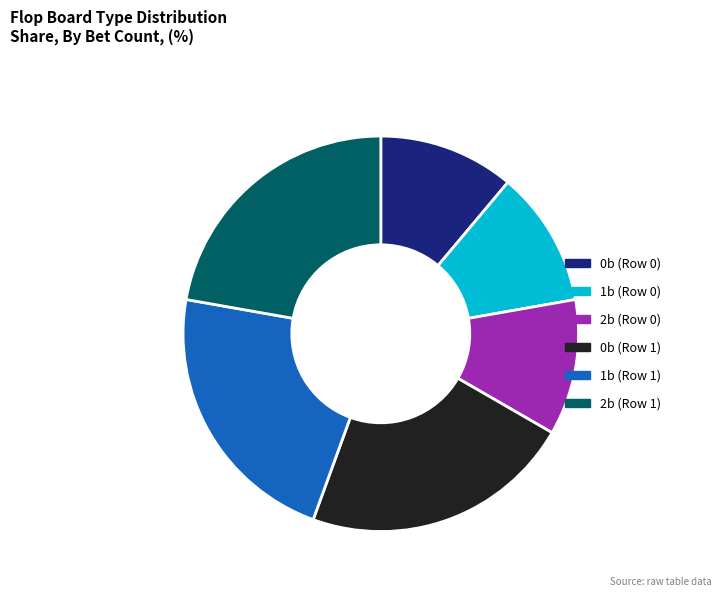

How many slices are in this pie chart?

6